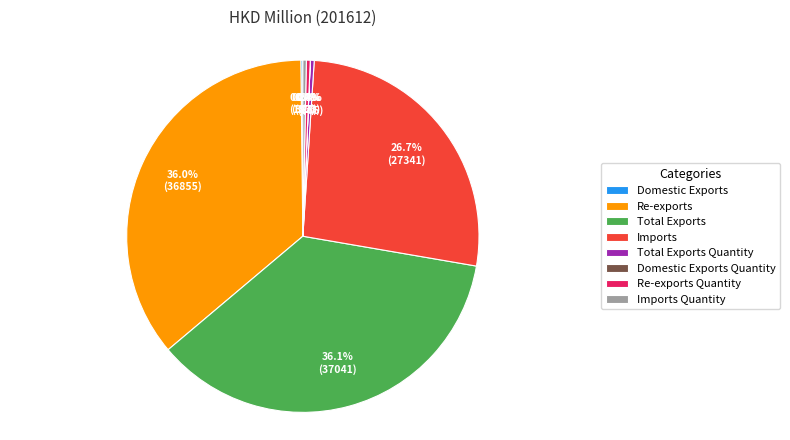

Approximately how many times larger is the value at Total Exports compared to Total Exports Quantity?

101.3